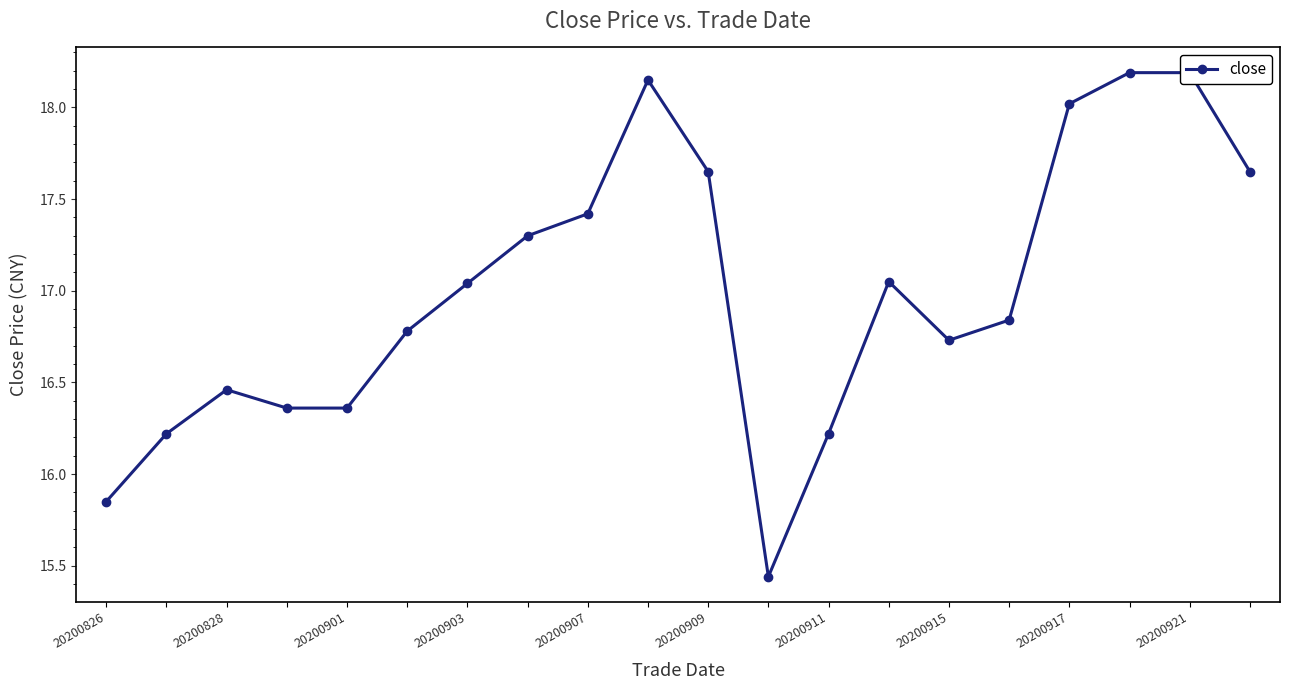

Approximately how many times larger is the value at 14 compared to 20200909?

1.0